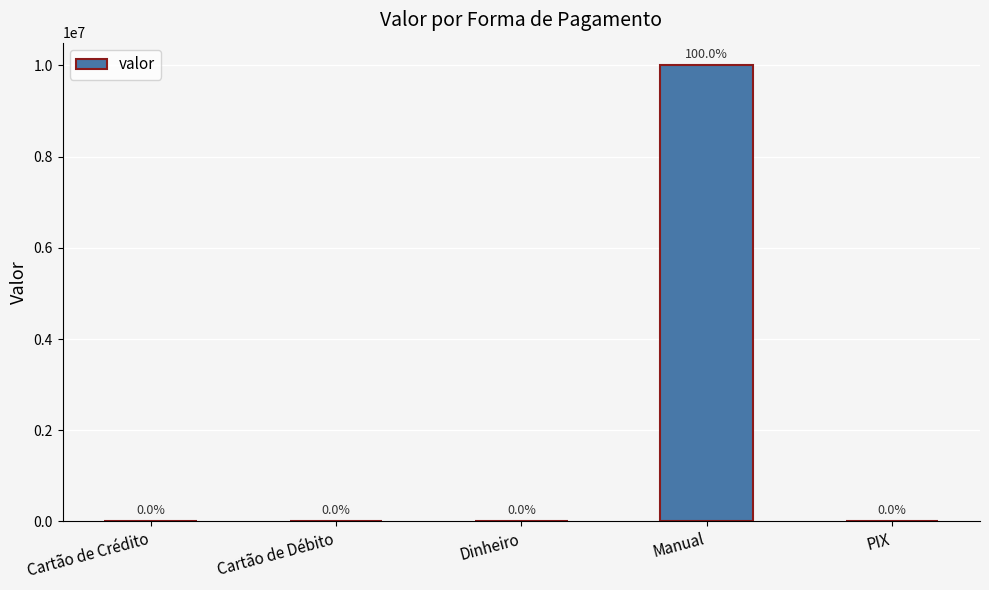

What is the change in value from Dinheiro to Manual?

+9999982.0